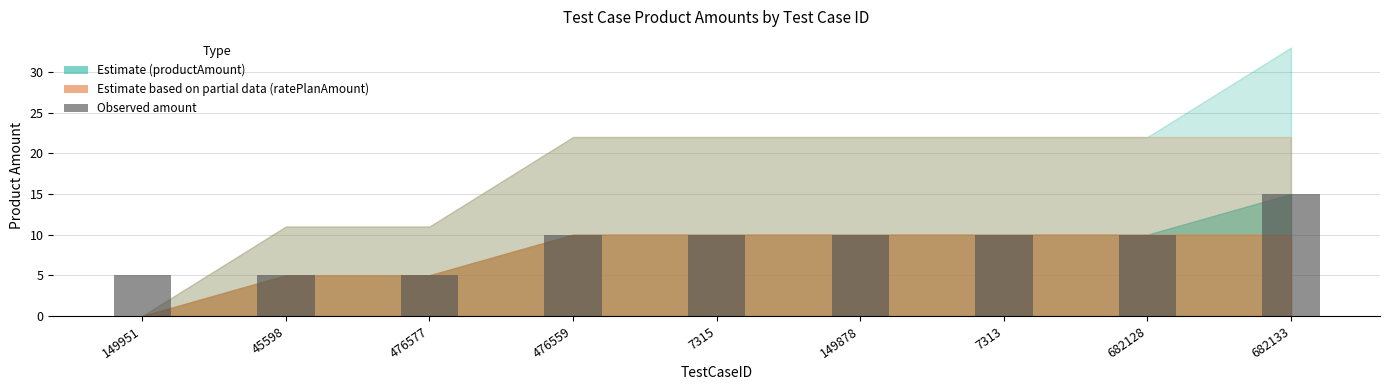

Between 682128 and 149951, which is larger?

682128